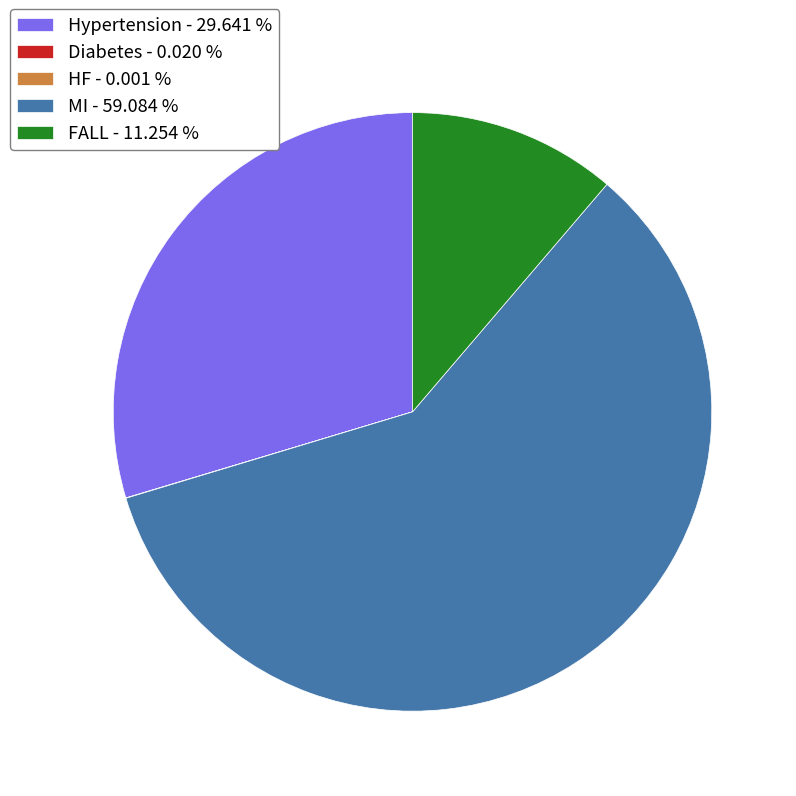

Is there a majority slice in this chart?

Yes